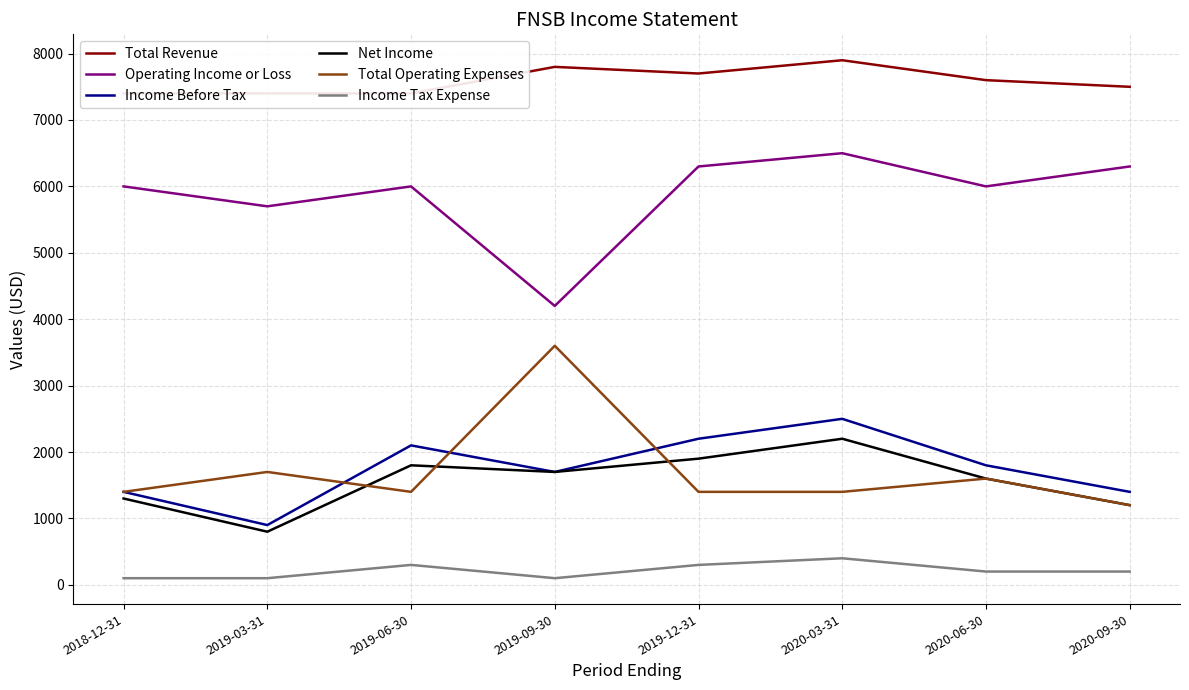

Does the chart display data point markers on the line(s)?

No